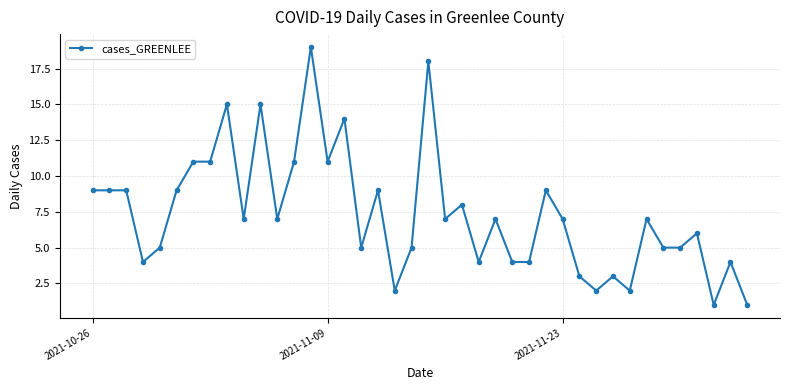

What is the average value?

7